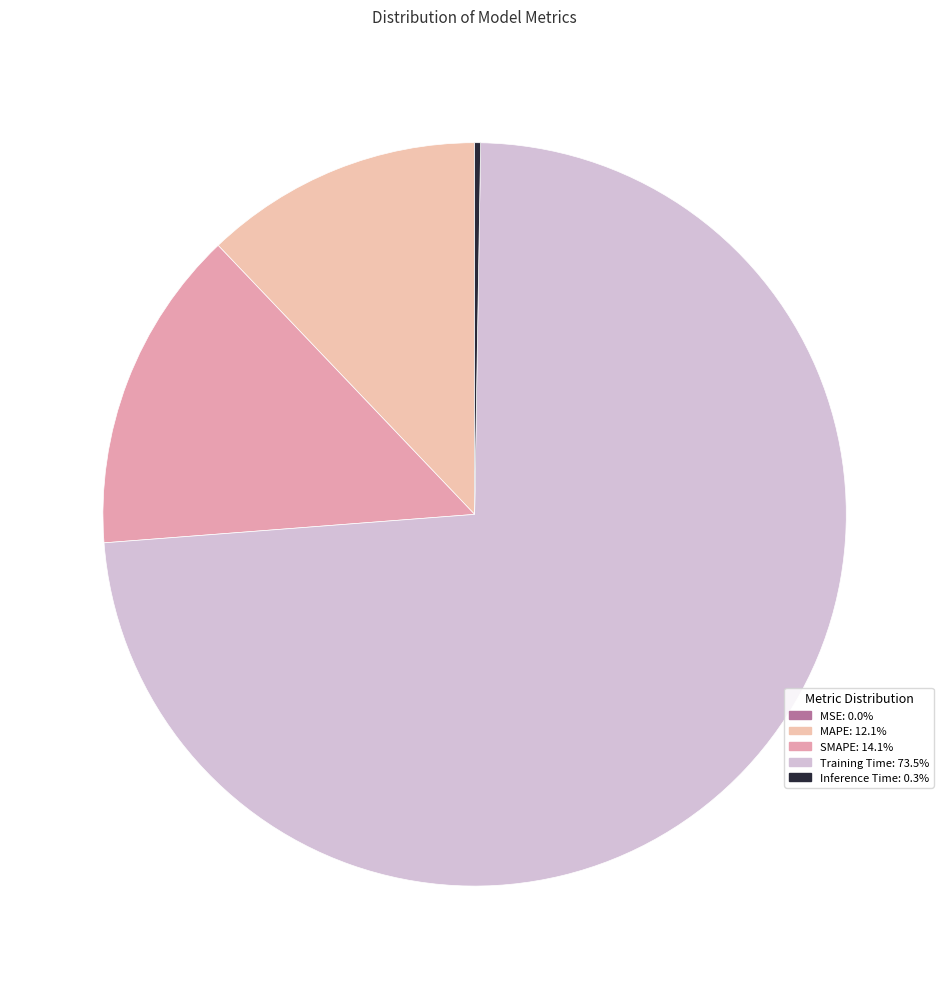

To the nearest percent, what is the average slice percentage?

20%